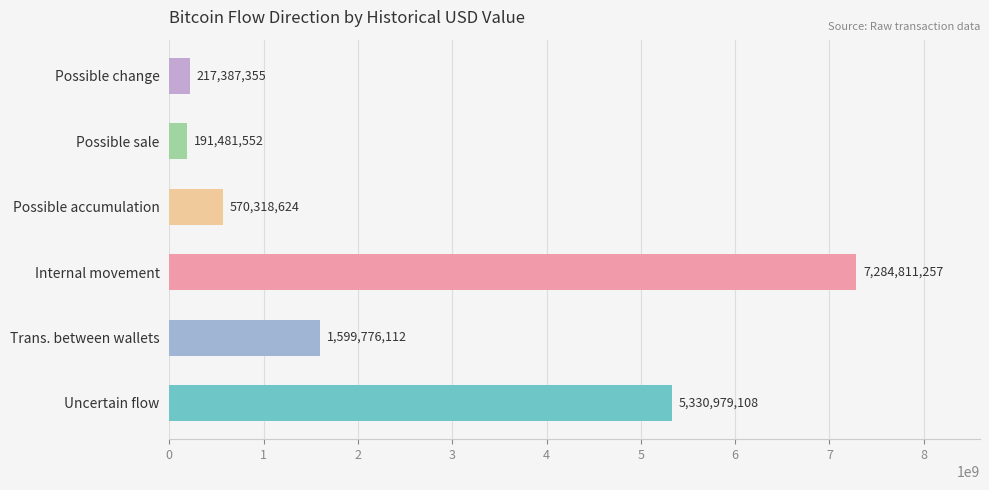

Read the value at Trans. between wallets.

1599776111.7